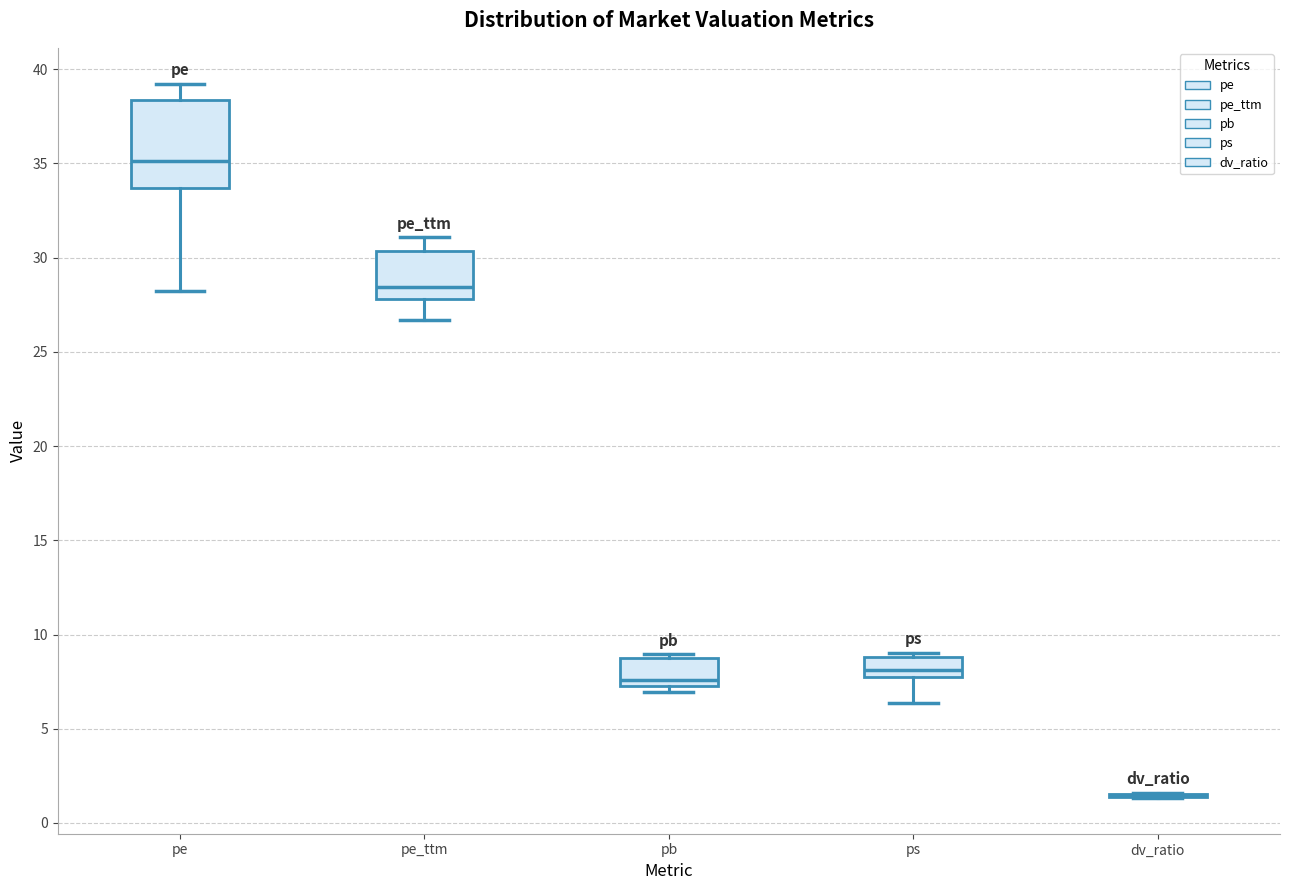

Reading left to right, read every box against the y-axis: the position of its median line, the range the box covers, and the ends of its whiskers. The values are not printed on the chart, so give them approximately, as read against the axis.

pe: median 35.0, box 33.5 to 38.5, whiskers 28.0 to 39.0
pe_ttm: median 28.5, box 28.0 to 30.5, whiskers 26.5 to 31.0
pb: median 7.5, box 7.0 to 8.5, whiskers 7.0 (just below the box's lower edge) to 9.0
ps: median 8.0 (just above the box's lower edge), box 8.0 to 9.0, whiskers 6.5 to 9.0 (just above the box's upper edge)
dv_ratio: box collapsed to a line at 1.5, whiskers 1.5 to 1.5